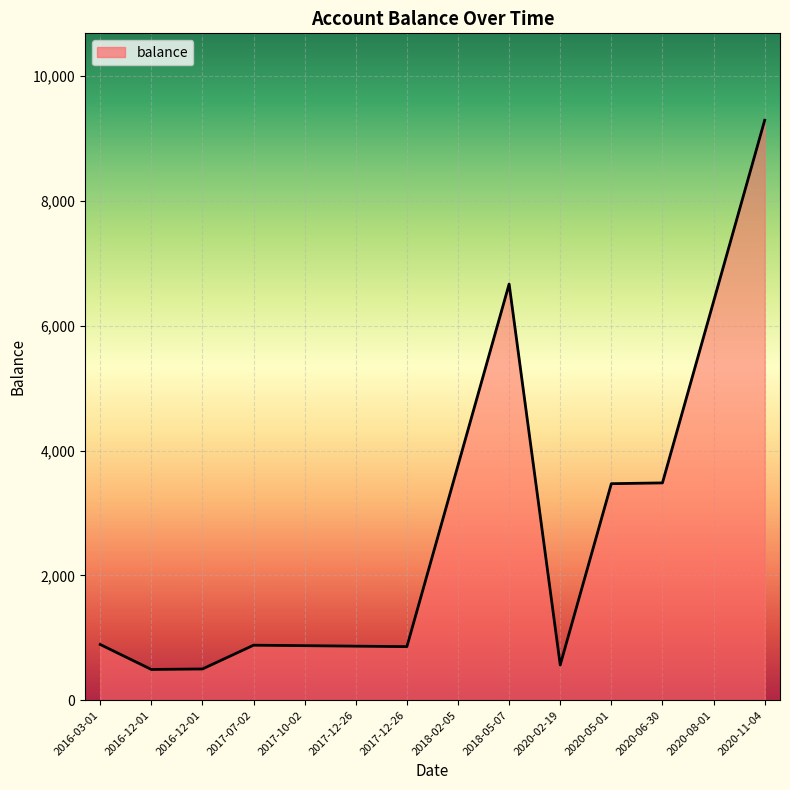

Read the value at 2016-03-01.

892.0